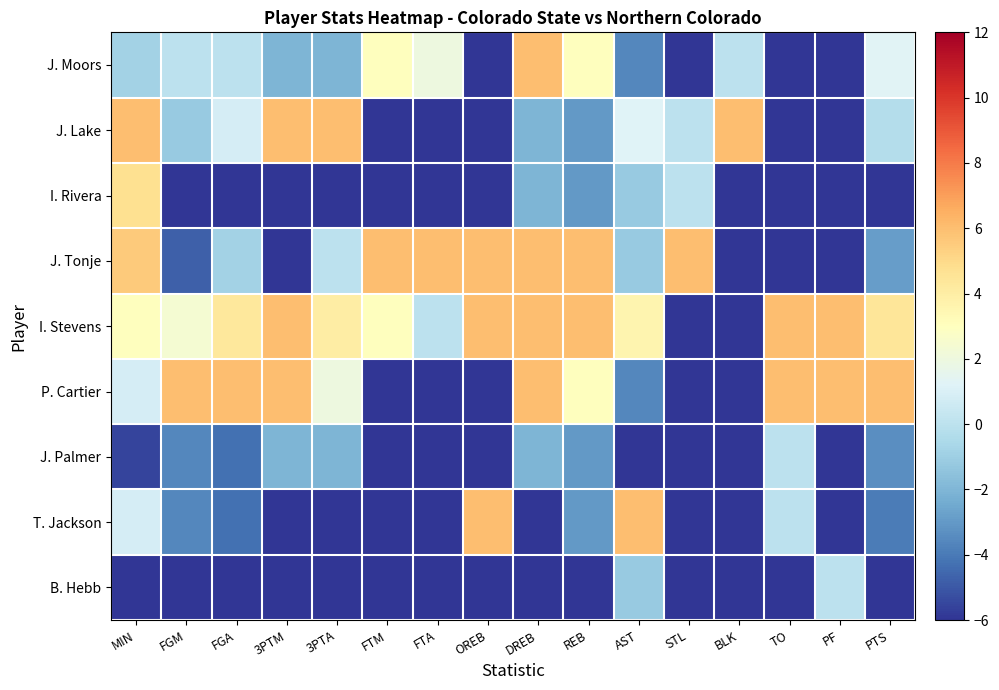

Reading left to right, transcribe all the data shown in this chart.

J. Moors: MIN=-0.9	FGM=0.0	FGA=0.0	3PTM=-2.0	3PTA=-2.0	FTM=3.0	FTA=2.0	OREB=-6.0	DREB=6.0	REB=3.0	AST=-3.6	STL=-6.0	BLK=0.0	TO=-6.0	PF=-6.0	PTS=1.3
J. Lake: MIN=6.0	FGM=-1.2	FGA=0.9	3PTM=6.0	3PTA=6.0	FTM=-6.0	FTA=-6.0	OREB=-6.0	DREB=-2.0	REB=-3.0	AST=1.2	STL=0.0	BLK=6.0	TO=-6.0	PF=-6.0	PTS=-0.3
I. Rivera: MIN=4.7	FGM=-6.0	FGA=-6.0	3PTM=-6.0	3PTA=-6.0	FTM=-6.0	FTA=-6.0	OREB=-6.0	DREB=-2.0	REB=-3.0	AST=-1.2	STL=0.0	BLK=-6.0	TO=-6.0	PF=-6.0	PTS=-6.0
J. Tonje: MIN=5.6	FGM=-4.8	FGA=-0.9	3PTM=-6.0	3PTA=0.0	FTM=6.0	FTA=6.0	OREB=6.0	DREB=6.0	REB=6.0	AST=-1.2	STL=6.0	BLK=-6.0	TO=-6.0	PF=-6.0	PTS=-2.9
I. Stevens: MIN=3.0	FGM=2.4	FGA=4.3	3PTM=6.0	3PTA=4.0	FTM=3.0	FTA=0.0	OREB=6.0	DREB=6.0	REB=6.0	AST=3.6	STL=-6.0	BLK=-6.0	TO=6.0	PF=6.0	PTS=4.4
P. Cartier: MIN=0.9	FGM=6.0	FGA=6.0	3PTM=6.0	3PTA=2.0	FTM=-6.0	FTA=-6.0	OREB=-6.0	DREB=6.0	REB=3.0	AST=-3.6	STL=-6.0	BLK=-6.0	TO=6.0	PF=6.0	PTS=6.0
J. Palmer: MIN=-5.6	FGM=-3.6	FGA=-4.3	3PTM=-2.0	3PTA=-2.0	FTM=-6.0	FTA=-6.0	OREB=-6.0	DREB=-2.0	REB=-3.0	AST=-6.0	STL=-6.0	BLK=-6.0	TO=0.0	PF=-6.0	PTS=-3.4
T. Jackson: MIN=0.9	FGM=-3.6	FGA=-4.3	3PTM=-6.0	3PTA=-6.0	FTM=-6.0	FTA=-6.0	OREB=6.0	DREB=-6.0	REB=-3.0	AST=6.0	STL=-6.0	BLK=-6.0	TO=0.0	PF=-6.0	PTS=-3.9
B. Hebb: MIN=-6.0	FGM=-6.0	FGA=-6.0	3PTM=-6.0	3PTA=-6.0	FTM=-6.0	FTA=-6.0	OREB=-6.0	DREB=-6.0	REB=-6.0	AST=-1.2	STL=-6.0	BLK=-6.0	TO=-6.0	PF=0.0	PTS=-6.0